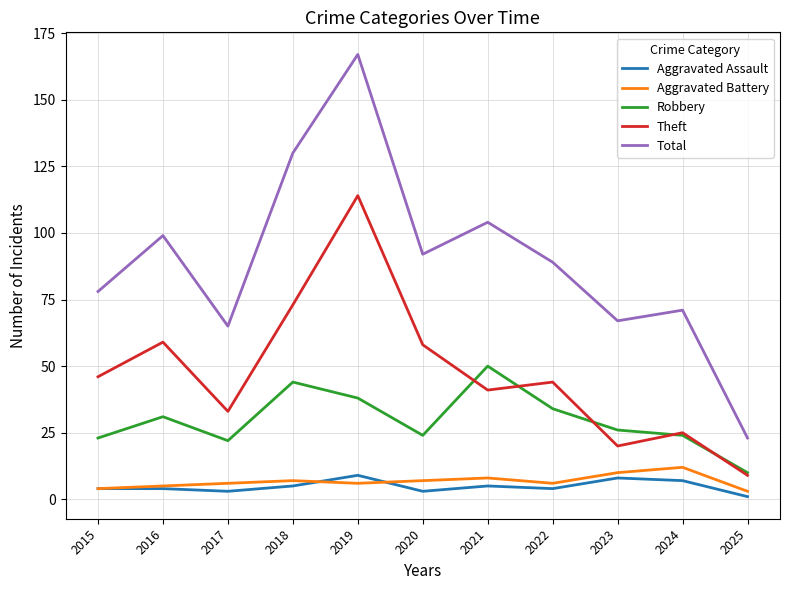

What is the sum of all Aggravated Assault values?

53